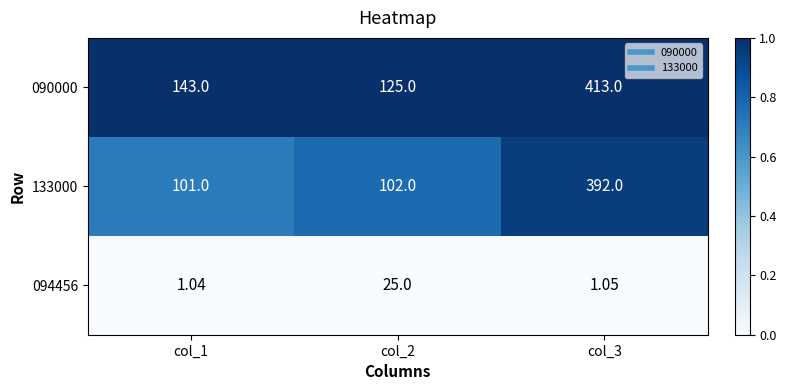

Is the value of 133000 at col_3 greater than the value of 094456 at col_3?

Yes